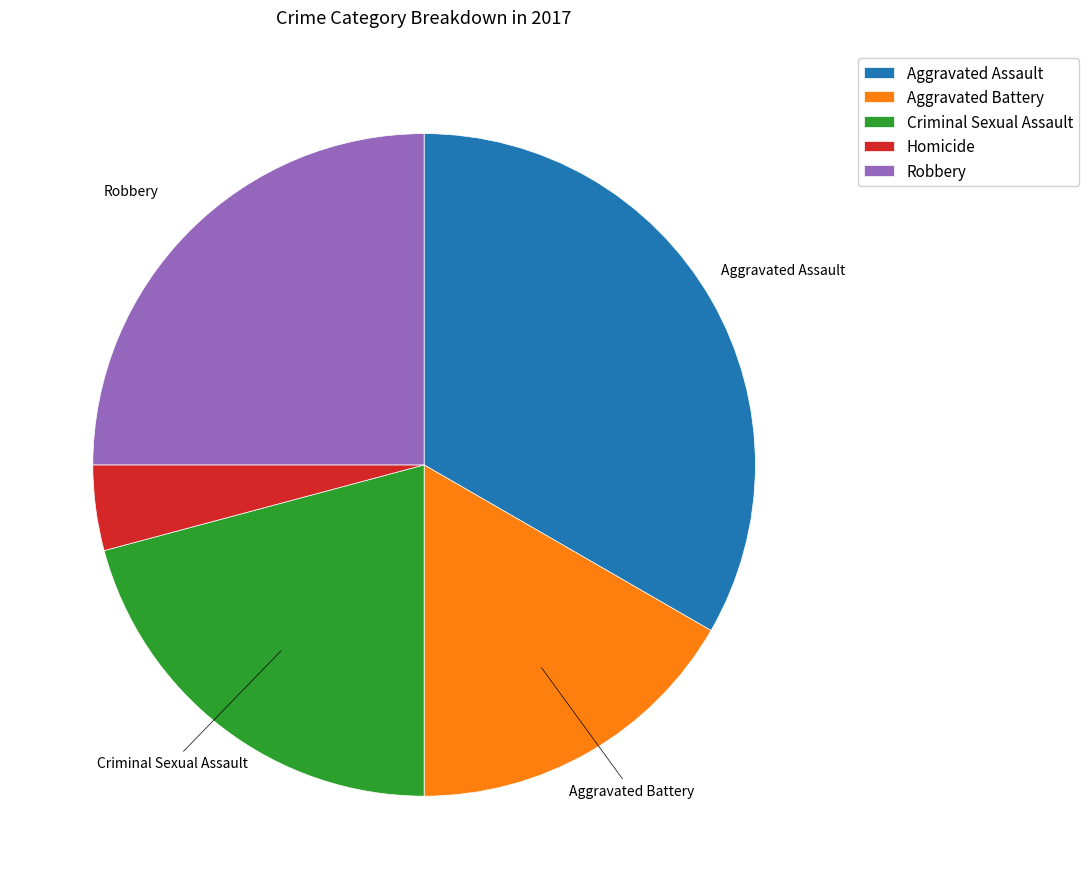

Does Criminal Sexual Assault account for over 50% of the chart?

No